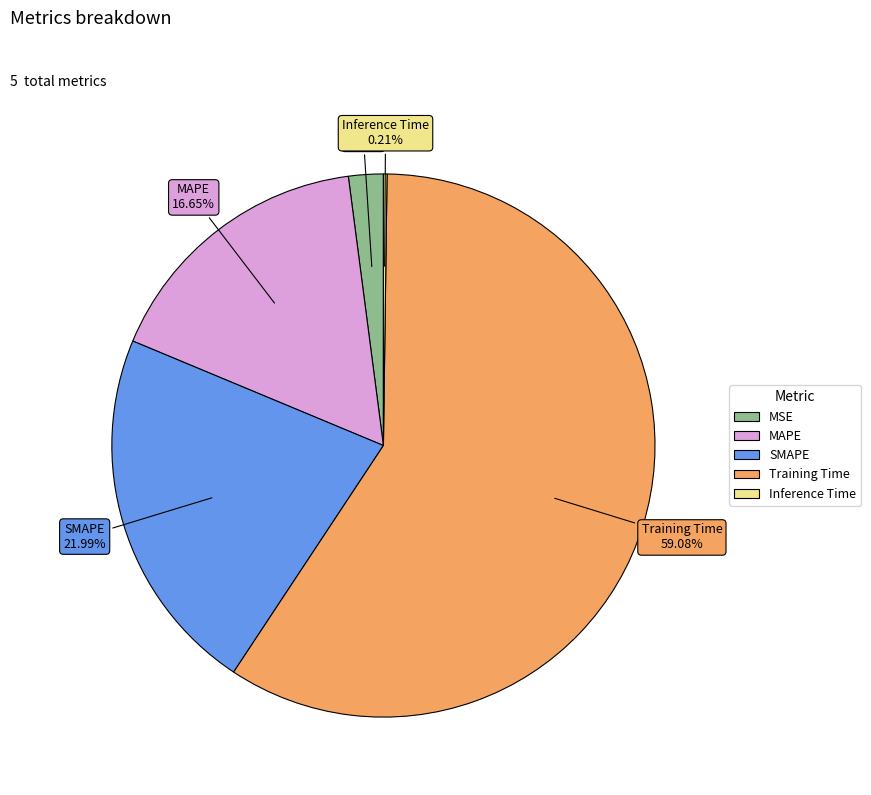

Which slice is the largest?

Training Time